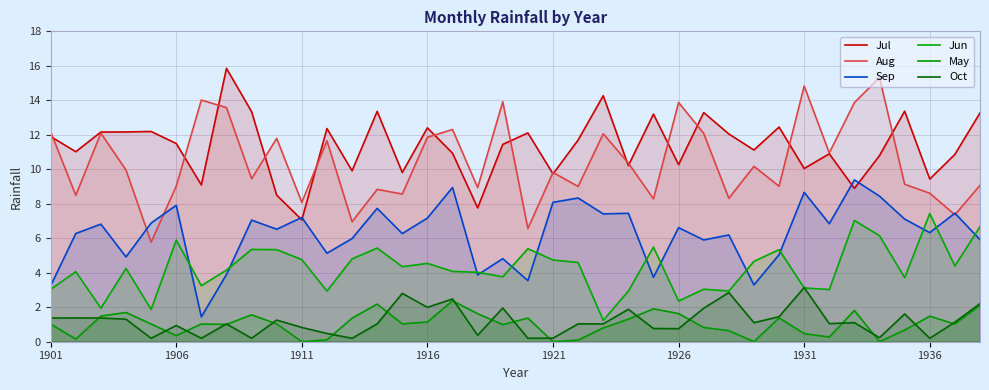

At which label does Aug first exceed 9?

1901